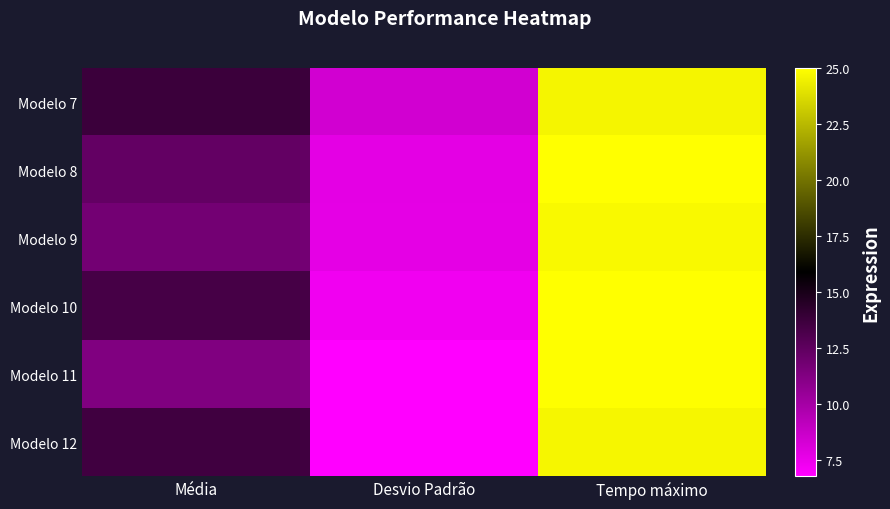

Which series changed the most between Média and Desvio Padrão?

Modelo 12